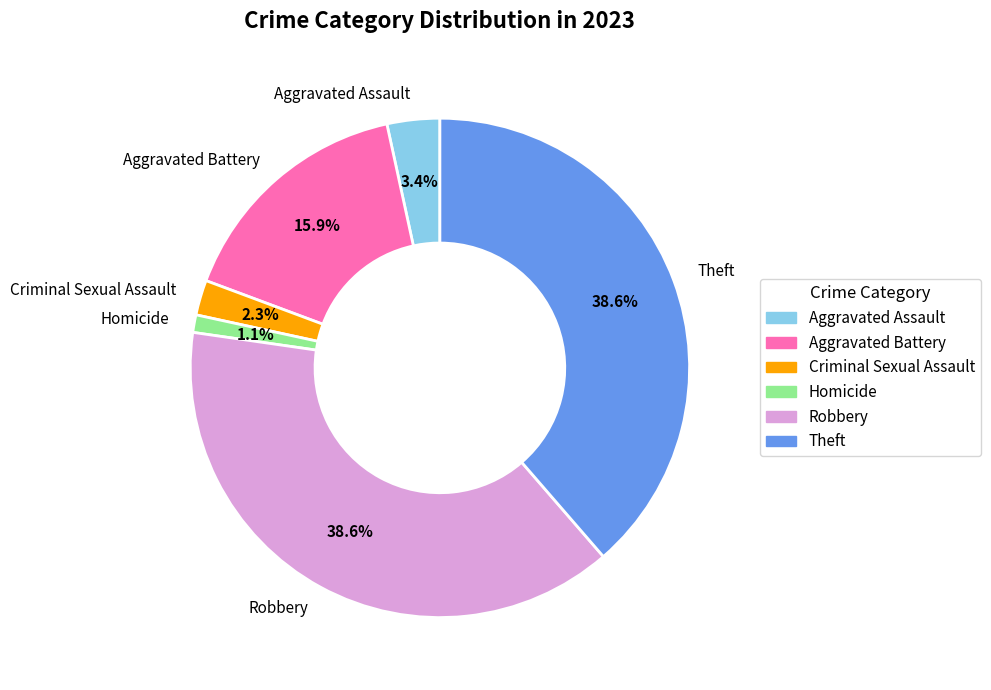

What percentage is the Criminal Sexual Assault slice, to the nearest percent?

2%